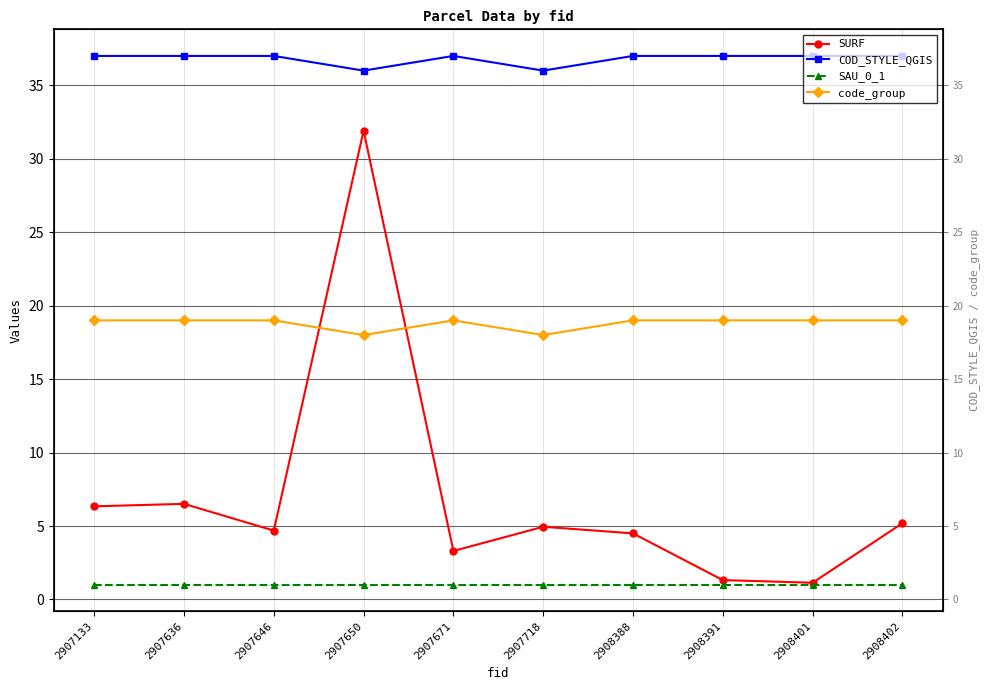

How many interior local peaks does the SURF series have?

3